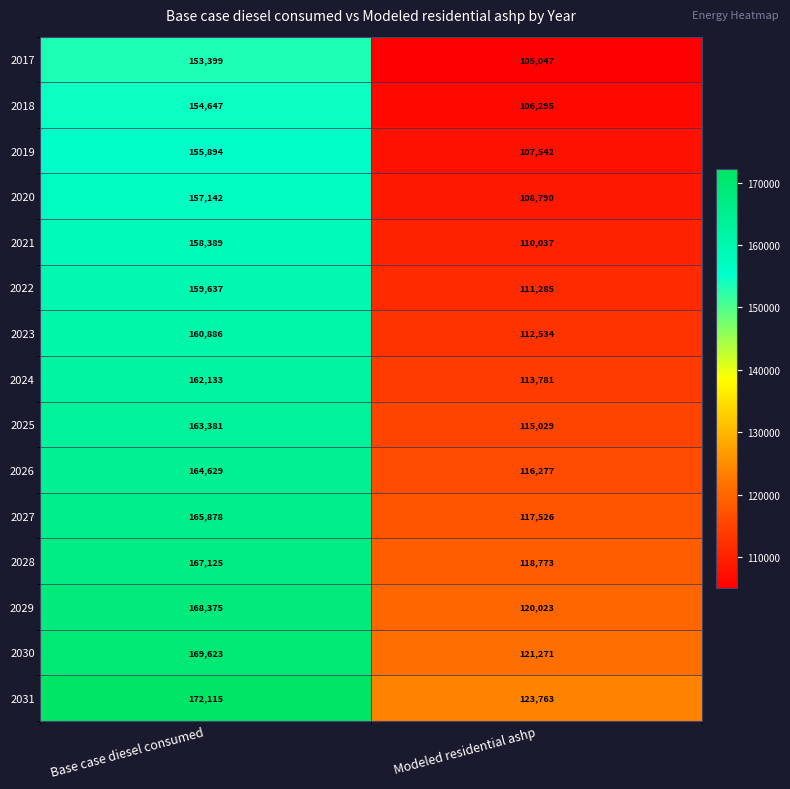

Rank the categories by 2023 value from highest to lowest.

Base case diesel consumed, Modeled residential ashp